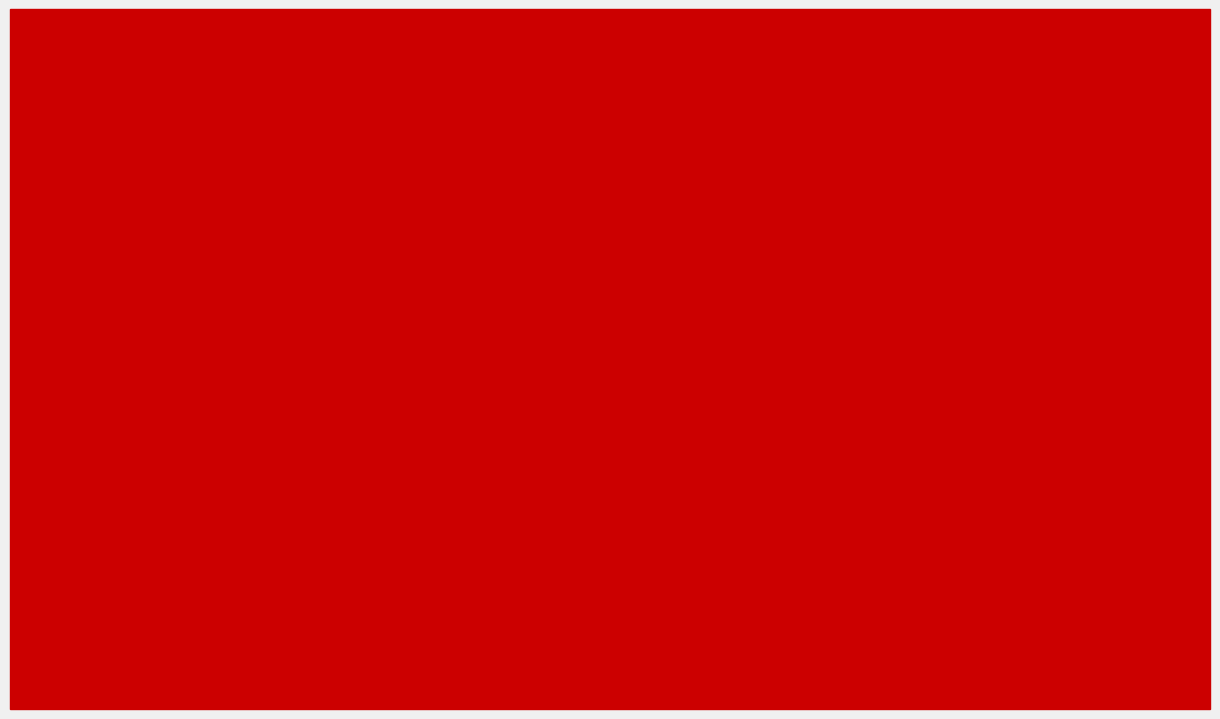

Where does the ets_fun series first go above 100?

июнь 2020